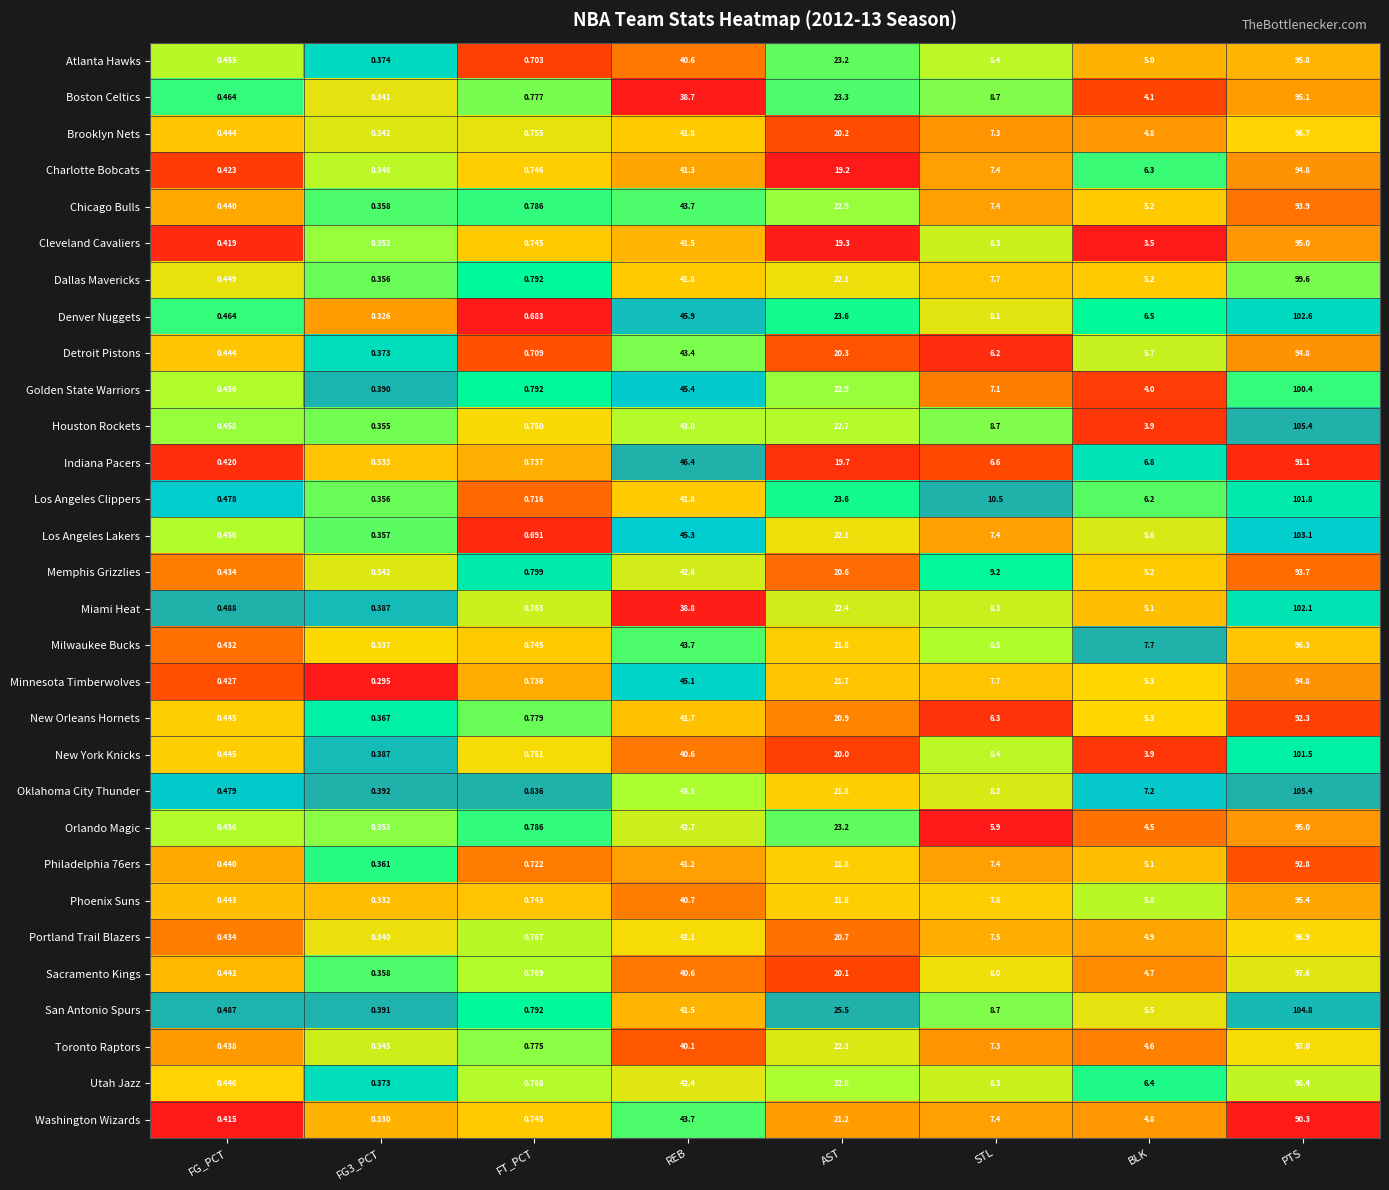

Is the value of San Antonio Spurs at AST greater than the value of Atlanta Hawks at REB?

No